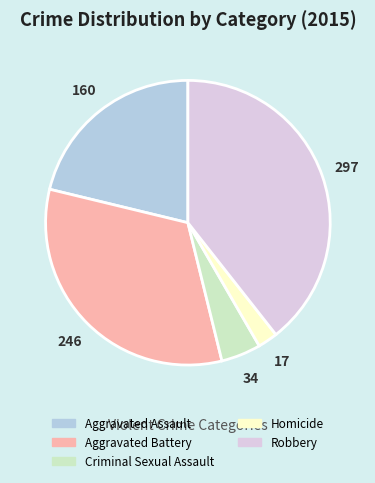

Which category has the biggest portion of the pie?

Robbery